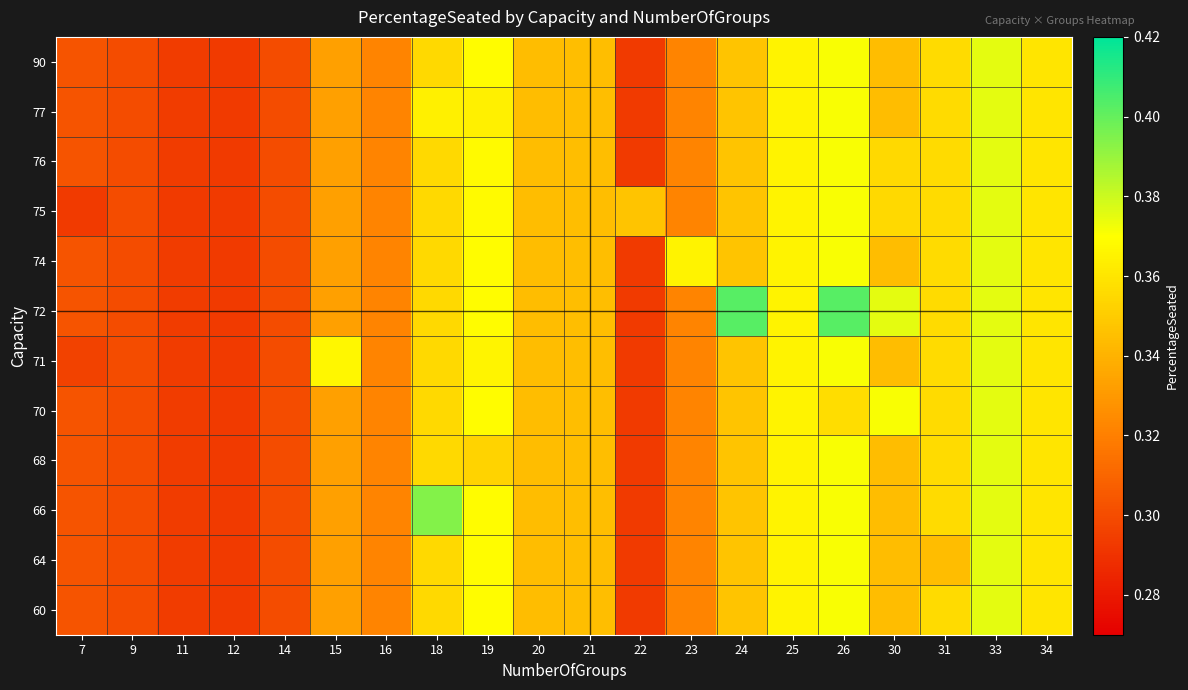

At which category is the sum across all series the highest?

33